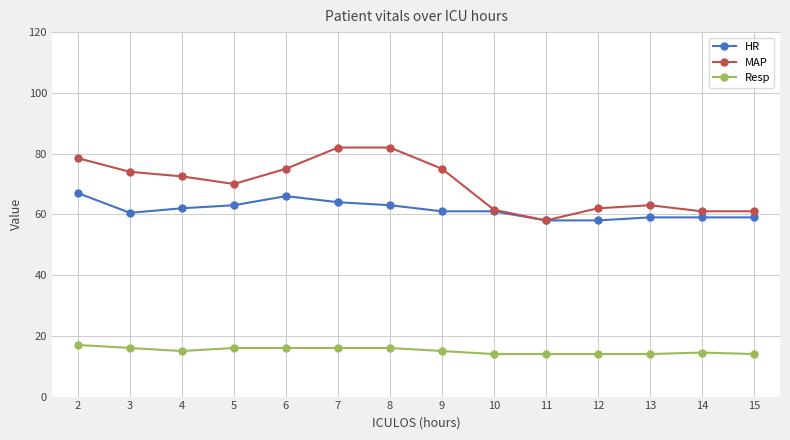

What is the difference between the maximum and minimum values in the HR series?

9.0